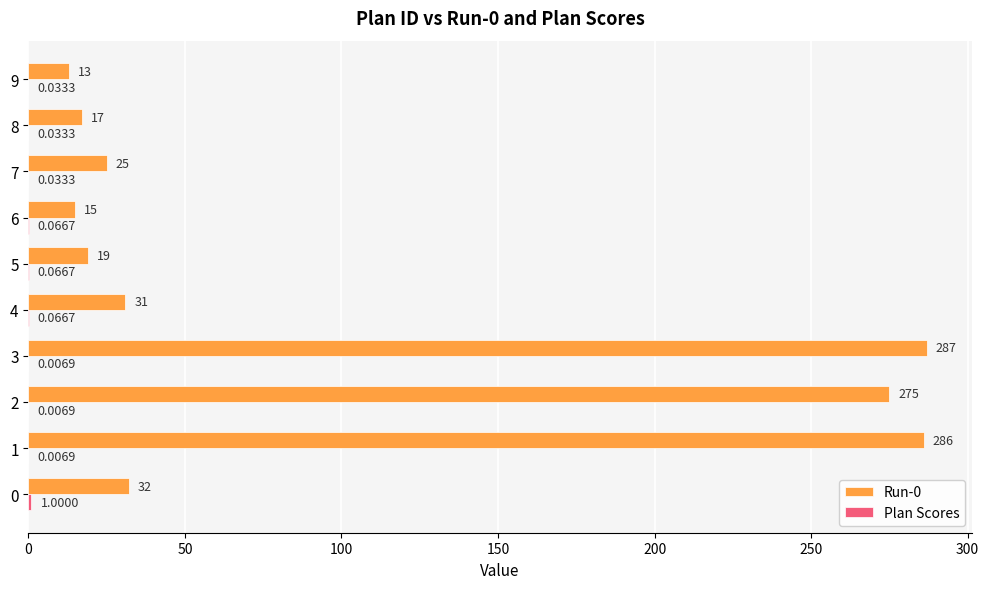

At which category is the sum across all series the highest?

3